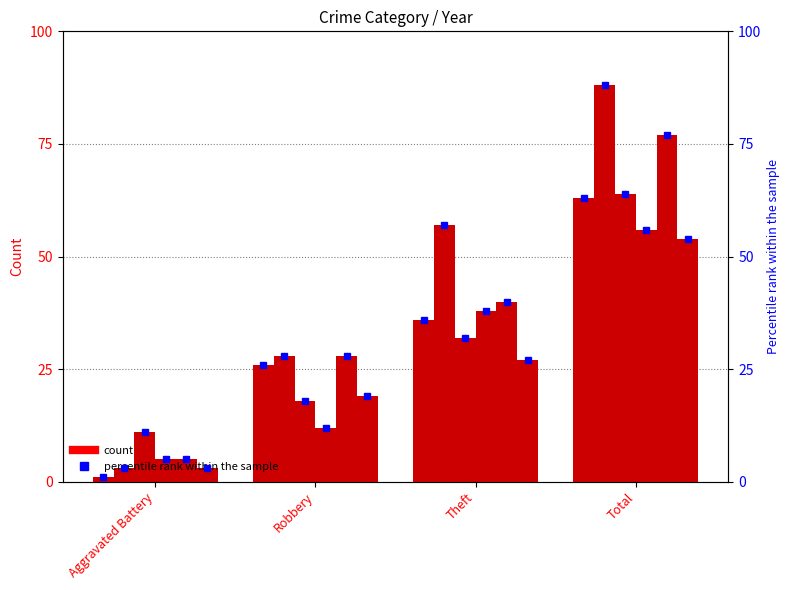

List the labels in order of 2016 value, smallest first.

Aggravated Battery, Robbery, Theft, Total